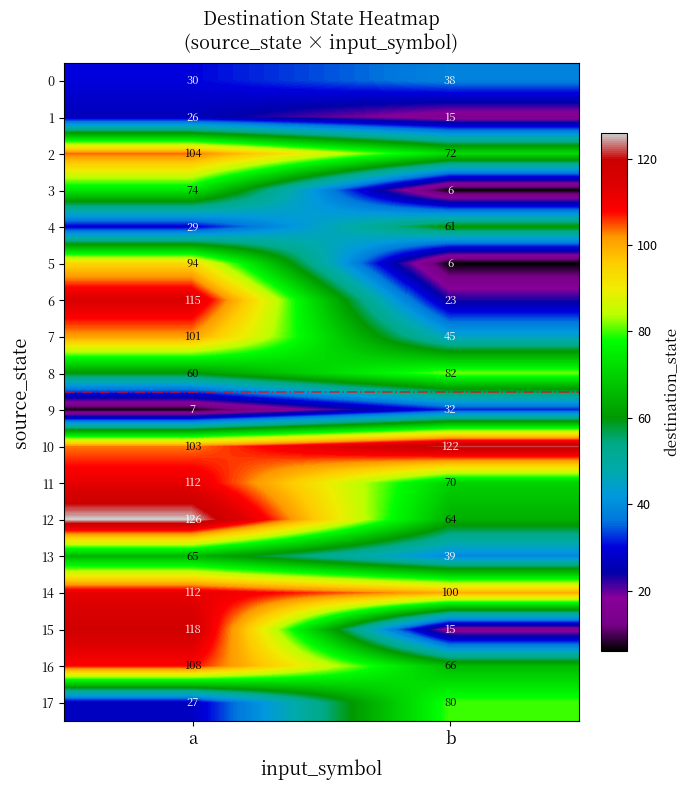

Read the 0 value at a.

30